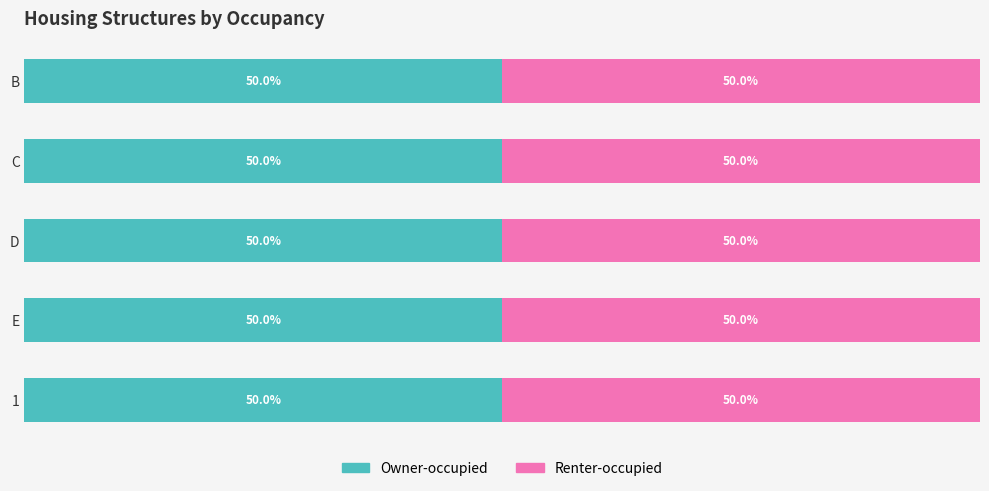

How many groups of bars are there?

5